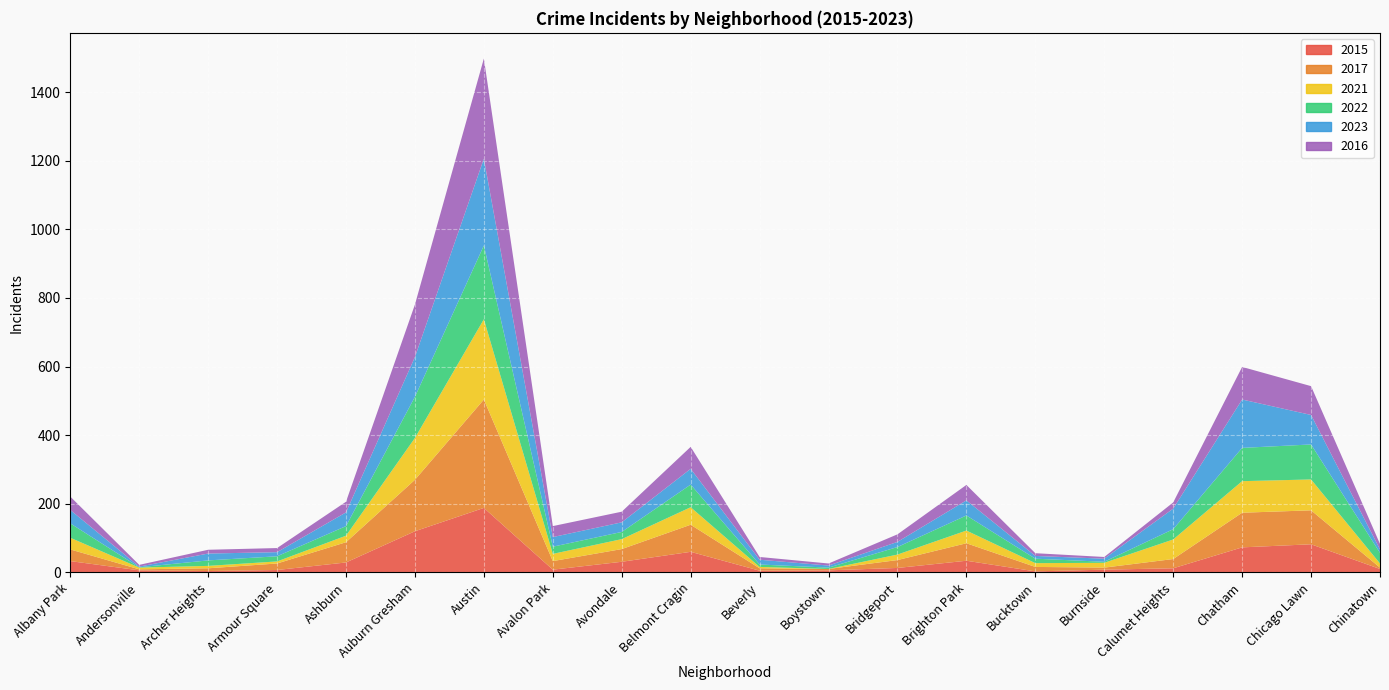

Reading right to left, transcribe all the data shown in this chart.

2015: Chinatown=10	Chicago Lawn=82	Chatham=73	Calumet Heights=12	Burnside=8	Bucktown=3	Brighton Park=34	Bridgeport=13	Boystown=6	Beverly=5	Belmont Cragin=60	Avondale=31	Avalon Park=8	Austin=188	Auburn Gresham=120	Ashburn=29	Armour Square=7	Archer Heights=4	Andersonville=6	Albany Park=33
2017: Chinatown=4	Chicago Lawn=99	Chatham=101	Calumet Heights=27	Burnside=6	Bucktown=13	Brighton Park=51	Bridgeport=23	Boystown=4	Beverly=7	Belmont Cragin=79	Avondale=37	Avalon Park=25	Austin=316	Auburn Gresham=150	Ashburn=59	Armour Square=19	Archer Heights=8	Andersonville=3	Albany Park=34
2021: Chinatown=12	Chicago Lawn=90	Chatham=92	Calumet Heights=57	Burnside=14	Bucktown=11	Brighton Park=37	Bridgeport=16	Boystown=0	Beverly=4	Belmont Cragin=51	Avondale=29	Avalon Park=21	Austin=234	Auburn Gresham=122	Ashburn=19	Armour Square=6	Archer Heights=7	Andersonville=5	Albany Park=34
2022: Chinatown=31	Chicago Lawn=102	Chatham=97	Calumet Heights=30	Burnside=3	Bucktown=13	Brighton Park=44	Bridgeport=22	Boystown=4	Beverly=7	Belmont Cragin=66	Avondale=21	Avalon Park=21	Austin=215	Auburn Gresham=120	Ashburn=28	Armour Square=15	Archer Heights=16	Andersonville=1	Albany Park=42
2023: Chinatown=10	Chicago Lawn=86	Chatham=141	Calumet Heights=60	Burnside=9	Bucktown=8	Brighton Park=44	Bridgeport=15	Boystown=6	Beverly=14	Belmont Cragin=46	Avondale=28	Avalon Park=28	Austin=253	Auburn Gresham=116	Ashburn=40	Armour Square=12	Archer Heights=20	Andersonville=2	Albany Park=39
2016: Chinatown=16	Chicago Lawn=84	Chatham=95	Calumet Heights=18	Burnside=5	Bucktown=8	Brighton Park=45	Bridgeport=22	Boystown=6	Beverly=8	Belmont Cragin=64	Avondale=31	Avalon Park=32	Austin=292	Auburn Gresham=153	Ashburn=31	Armour Square=12	Archer Heights=11	Andersonville=5	Albany Park=39